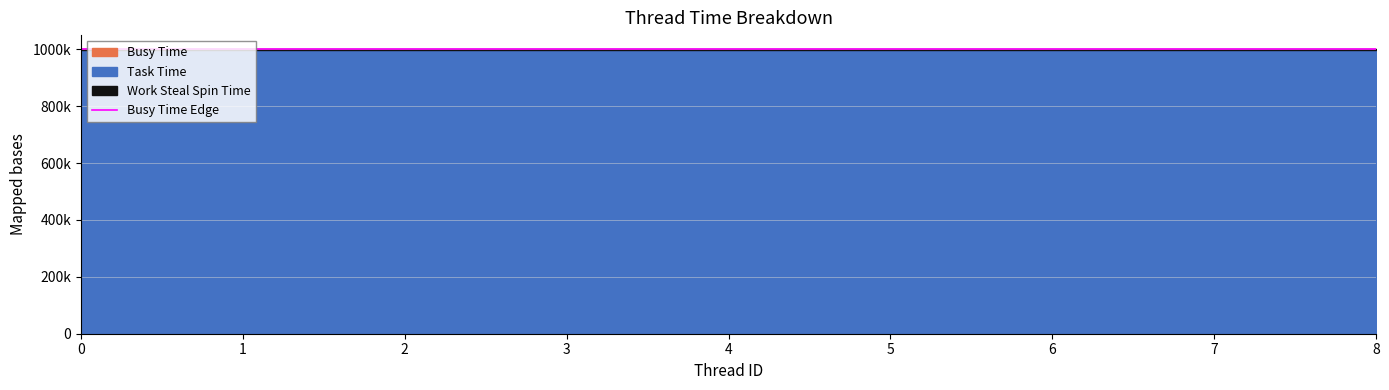

Which has a higher value, 7 or 0?

7